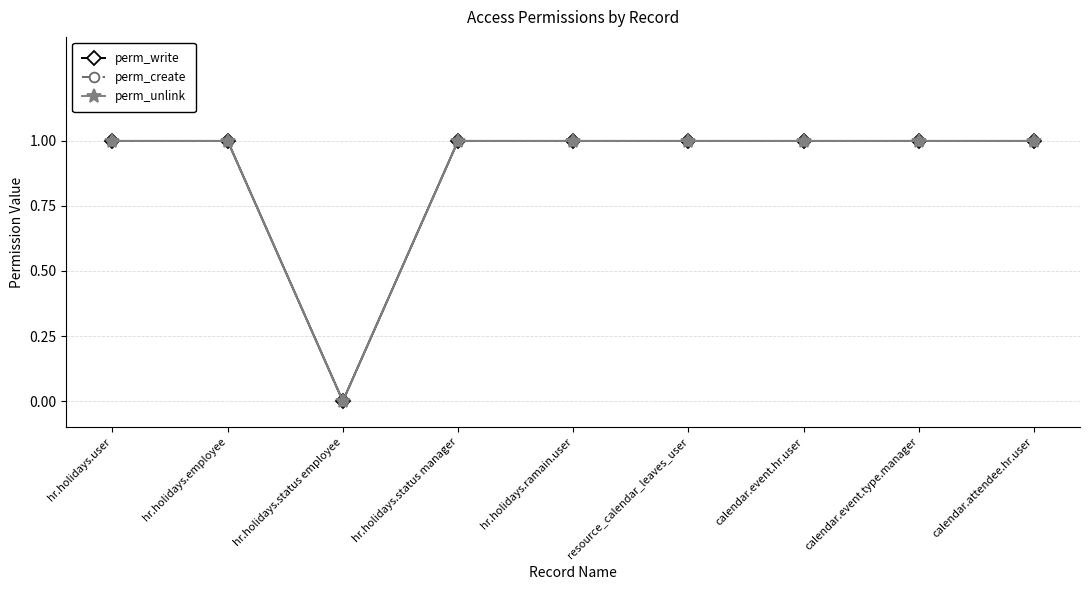

Is this an area chart (filled region under the line)?

No